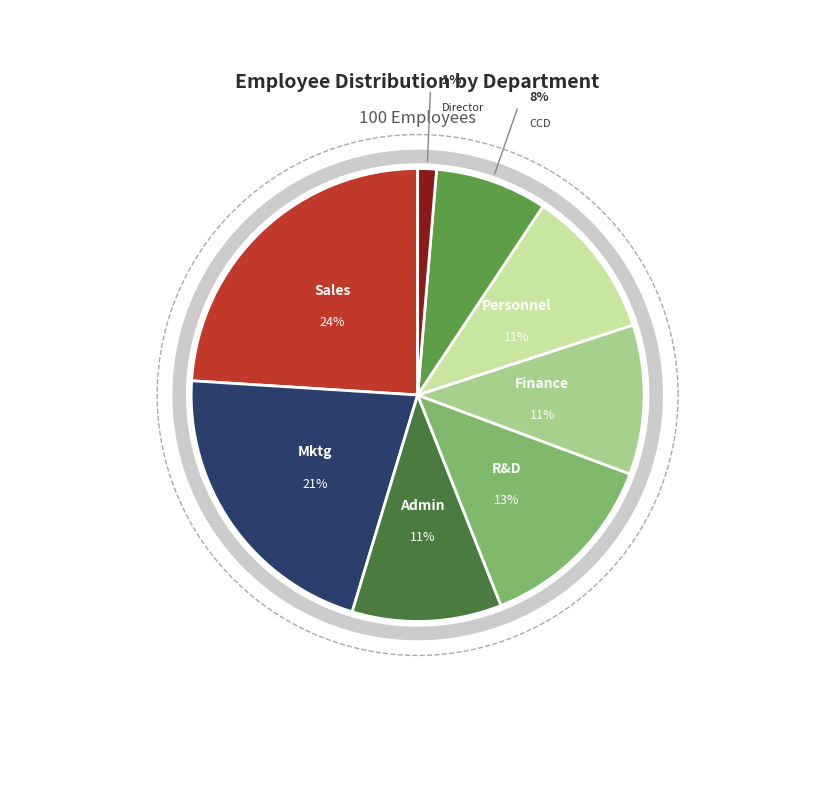

How many slices are in this pie chart?

8